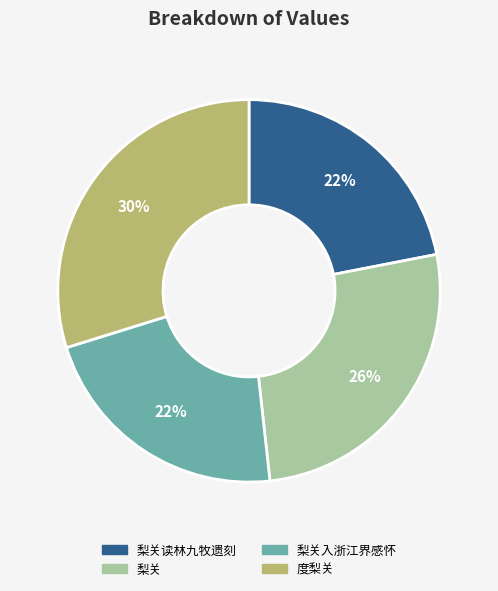

What is the ratio of the value at 梨关读林九牧遗刻 to the value at 梨关?

0.8